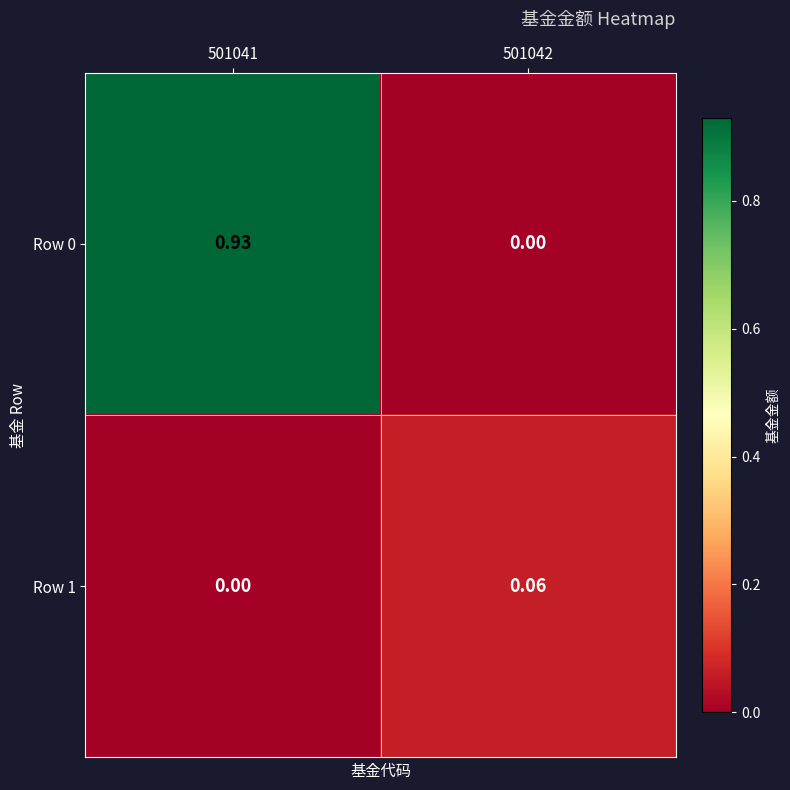

Is the value of Row 1 at 501042 greater than the value of Row 0 at 501041?

No